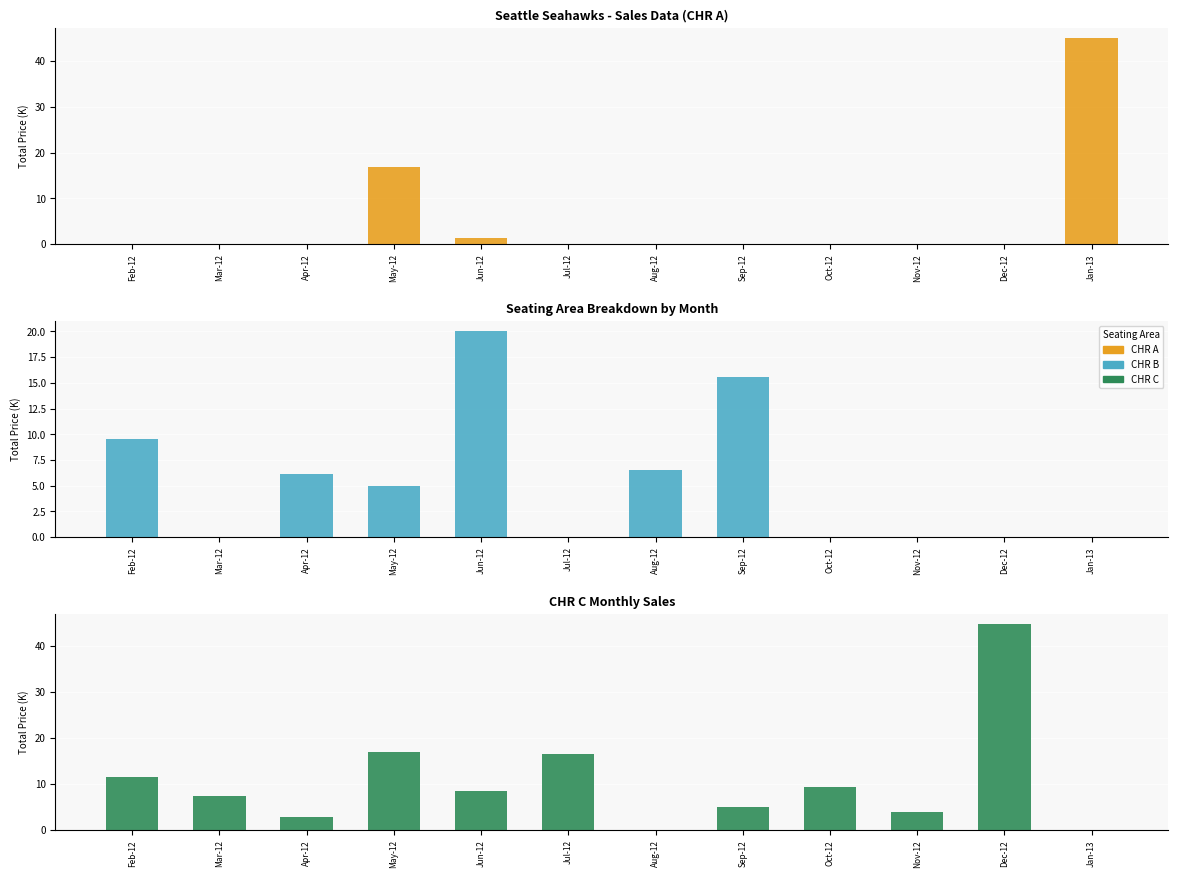

At how many categories does at least one series exceed 9?

8